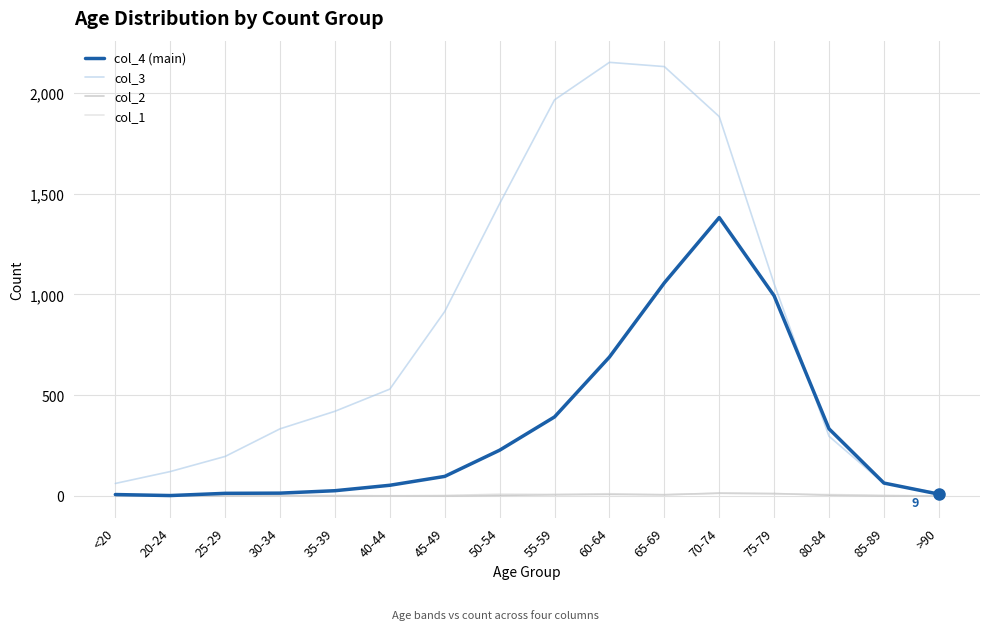

True or false: col_3 has a value of 499 at 50-54.

False